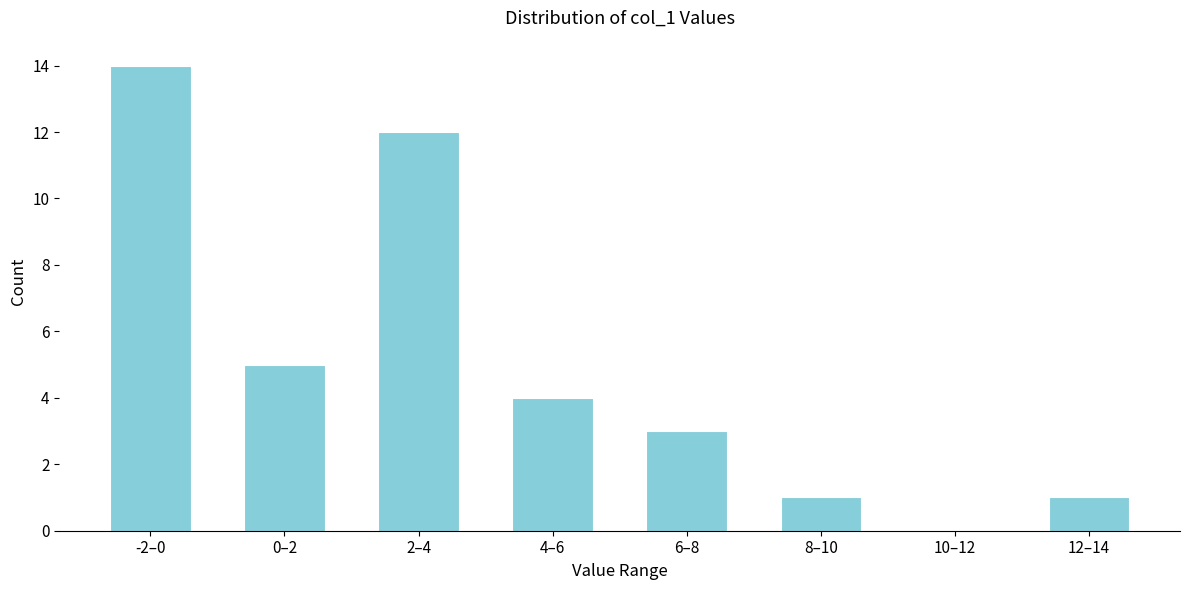

Reading right to left, what are all the values shown in this chart?

12–14=1	10–12=0	8–10=1	6–8=3	4–6=4	2–4=12	0–2=5	-2–0=14